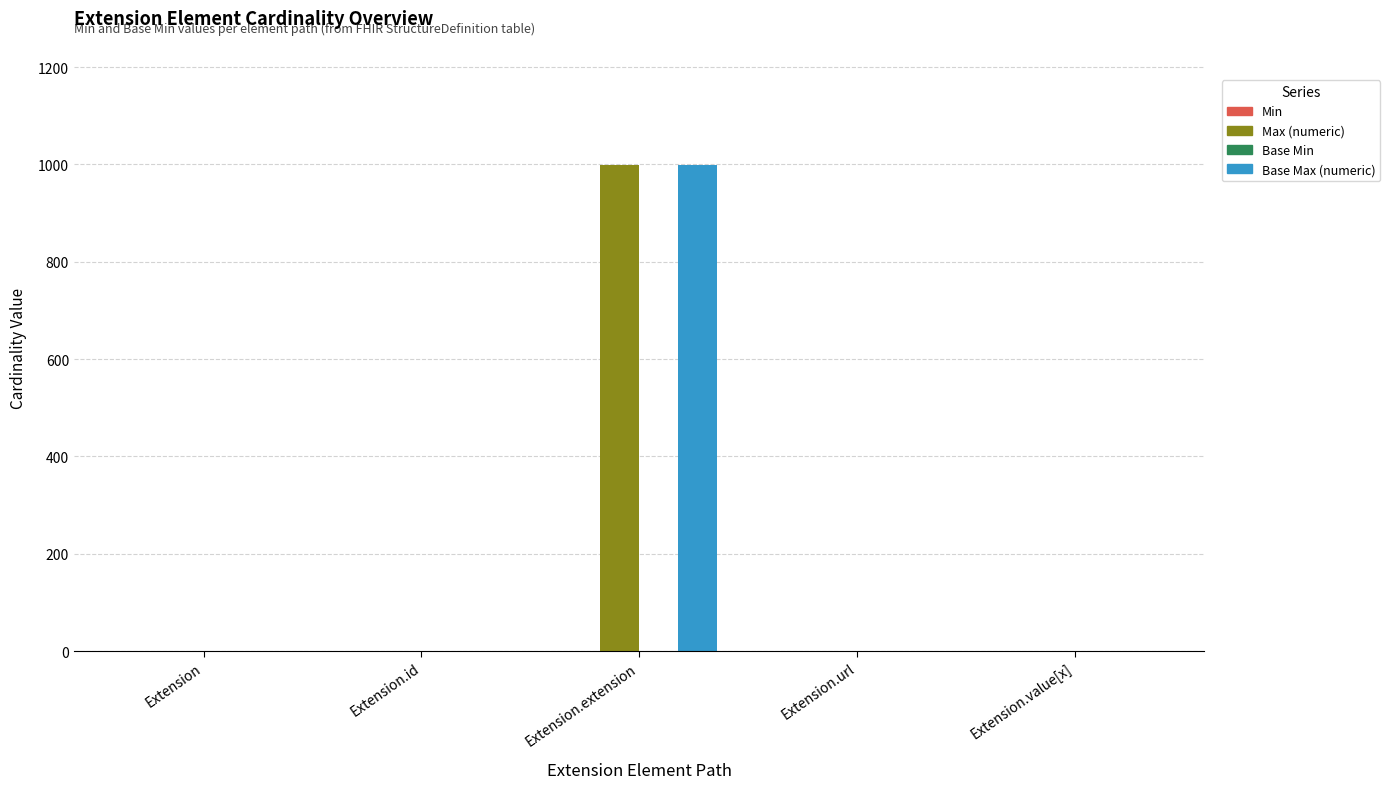

The Max (numeric) series shows 999 at Extension.extension. True or false?

True